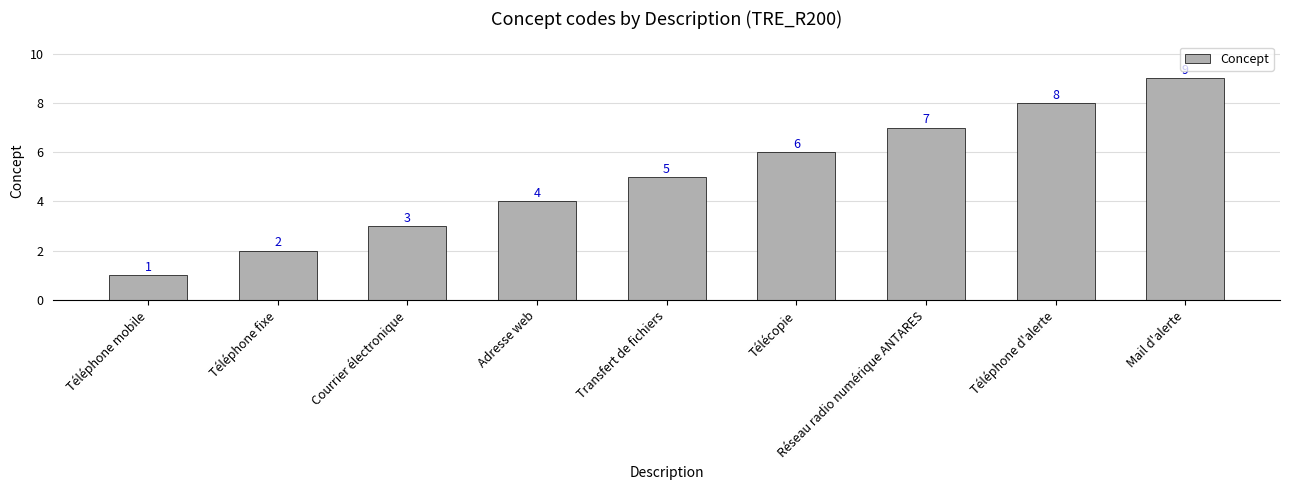

Which label corresponds to the largest value in the chart?

Mail d'alerte